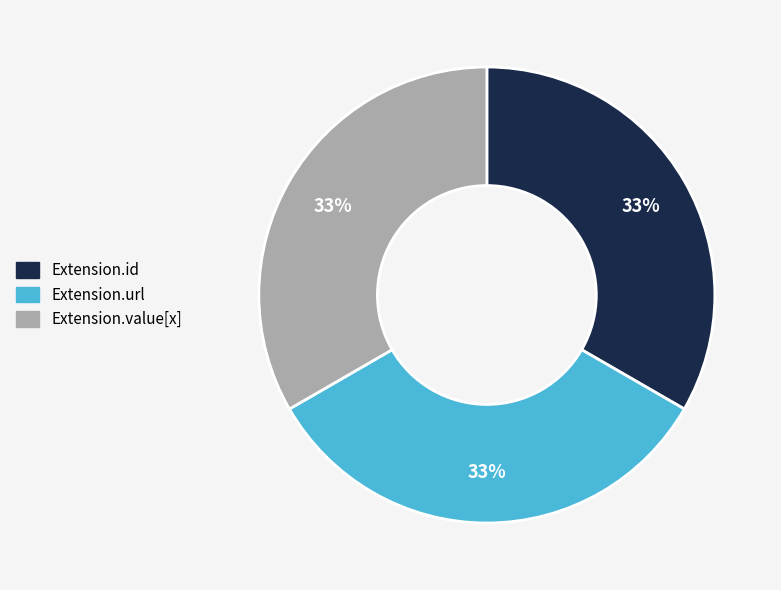

Is there a majority slice in this chart?

No